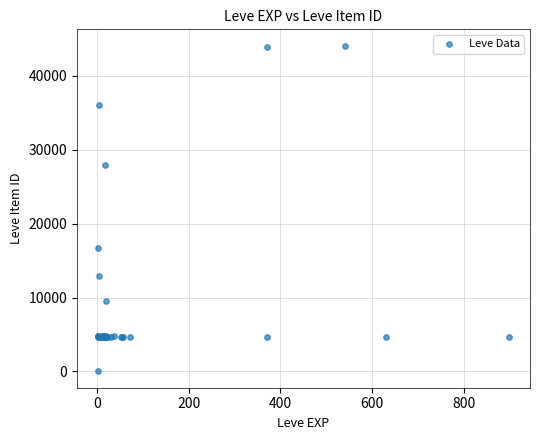

What Y value in the scatter plot is closest to 22050?

16734